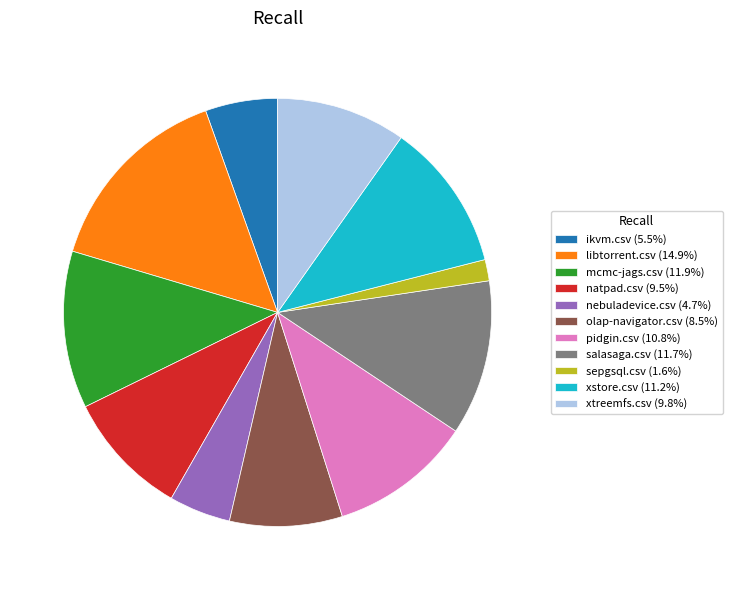

Is there a majority slice in this chart?

No